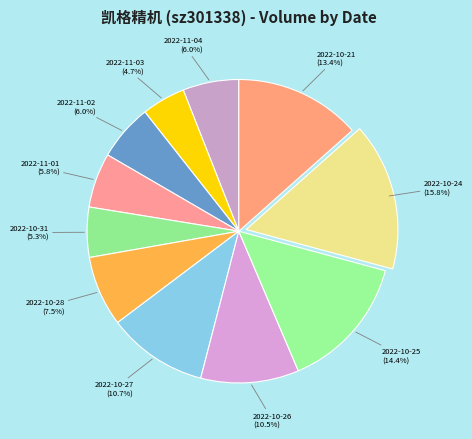

Which has a higher value, 2022-11-03 or 2022-10-31?

2022-10-31